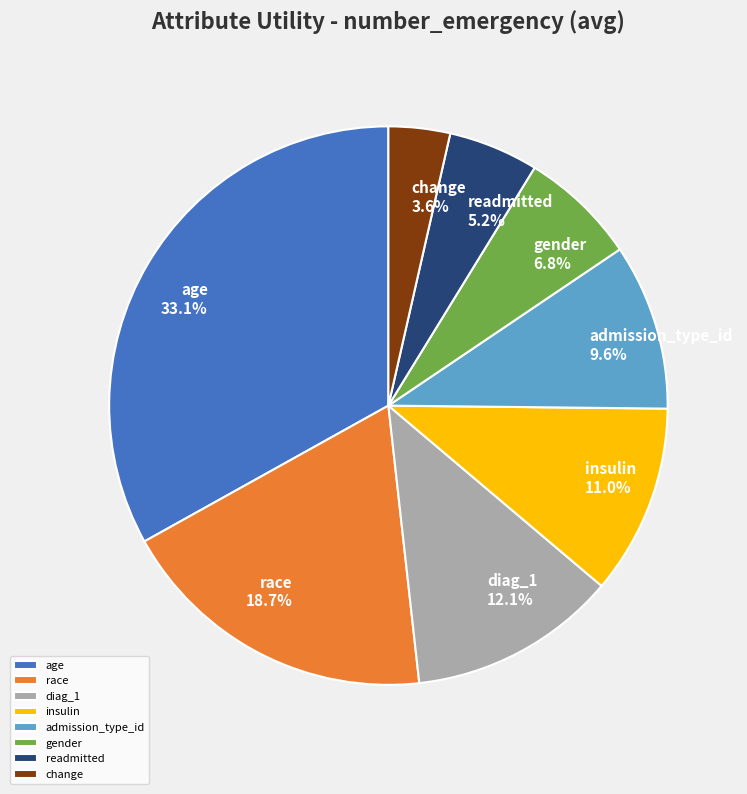

What portion of the pie excludes age?

66.9%